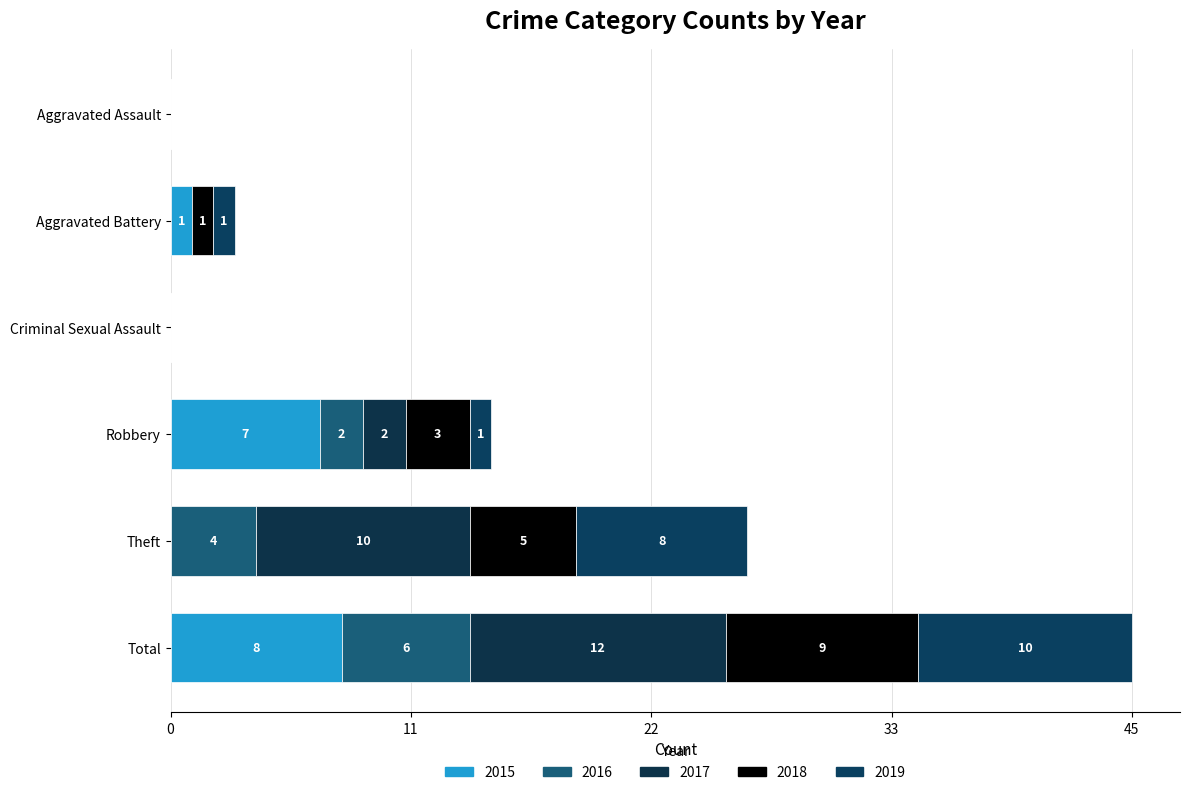

Is it true that 2019 equals 0 at Criminal Sexual Assault?

True